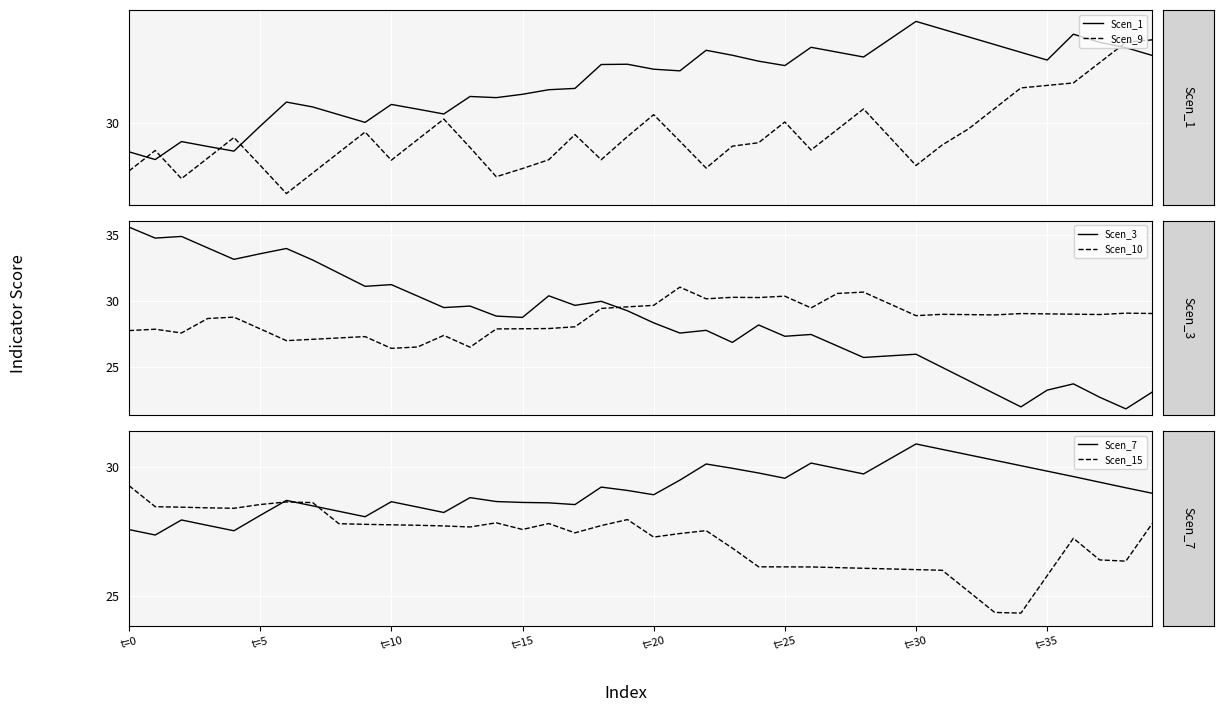

What is the difference between the Scen_1 values at 22 and 8?

2.8